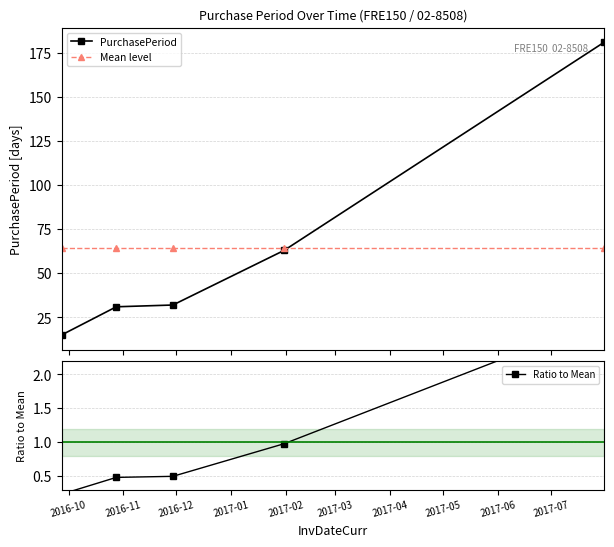

What is the maximum value for Mean level?

64.4